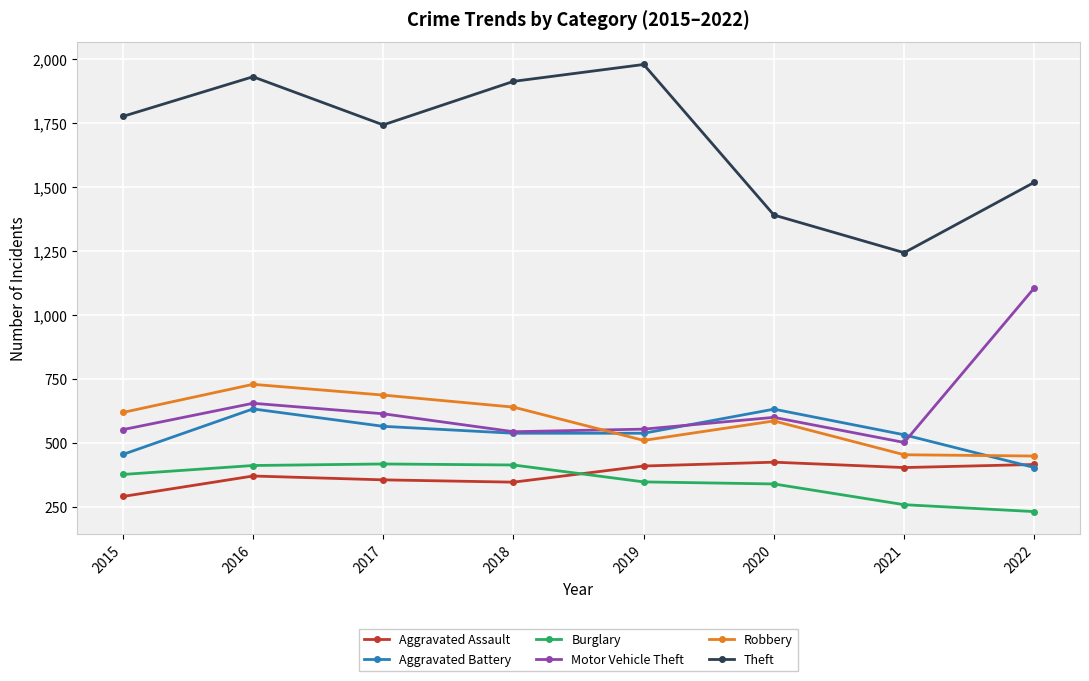

Where is the first local maximum for Aggravated Battery?

2016